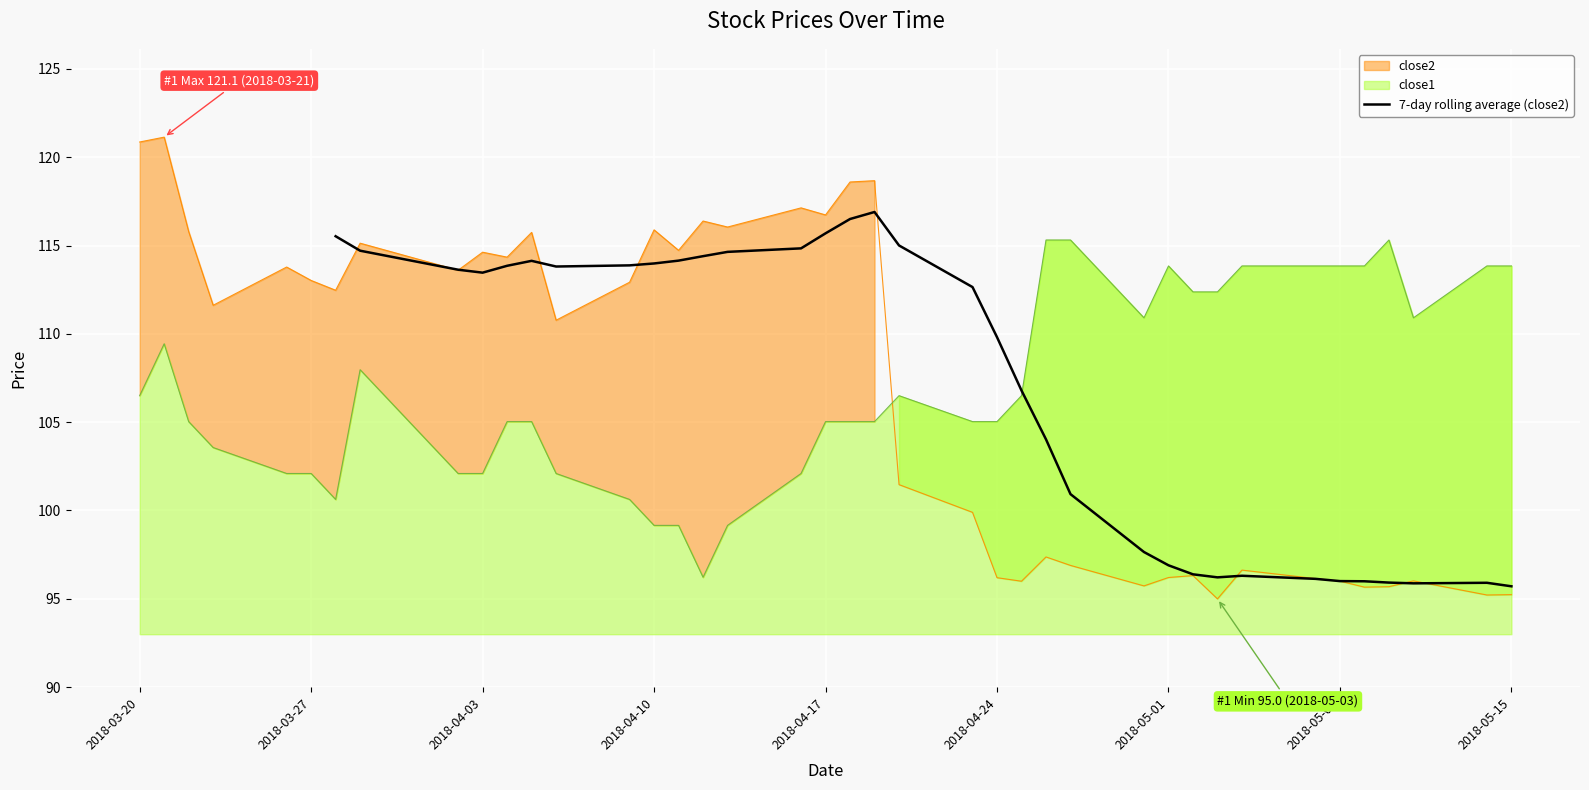

The value of close1 at 2018-04-24 is 105.0. True or false?

True